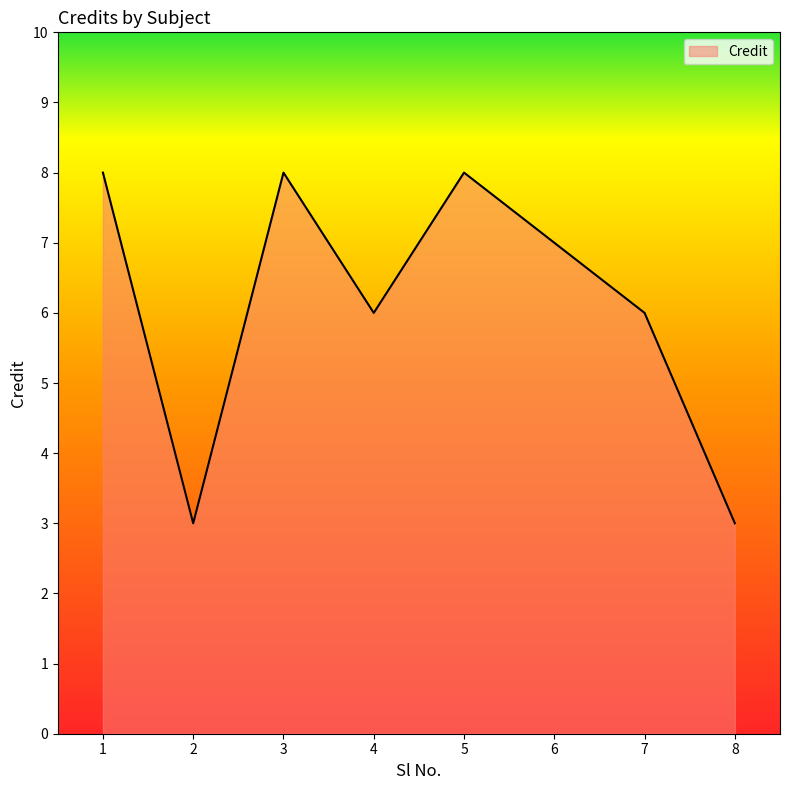

The value at 4 is 6. True or false?

True